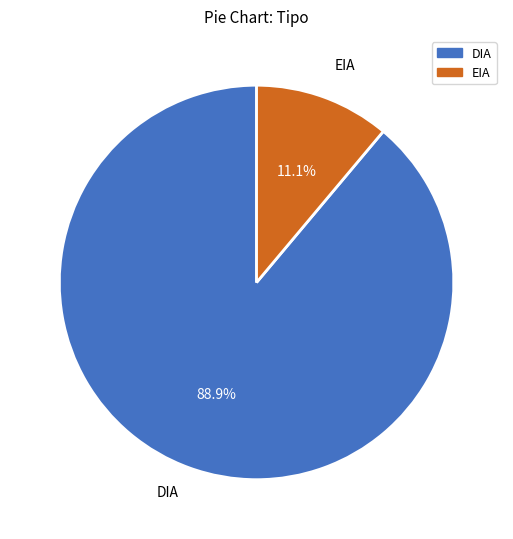

What is the smallest slice in the pie chart?

EIA